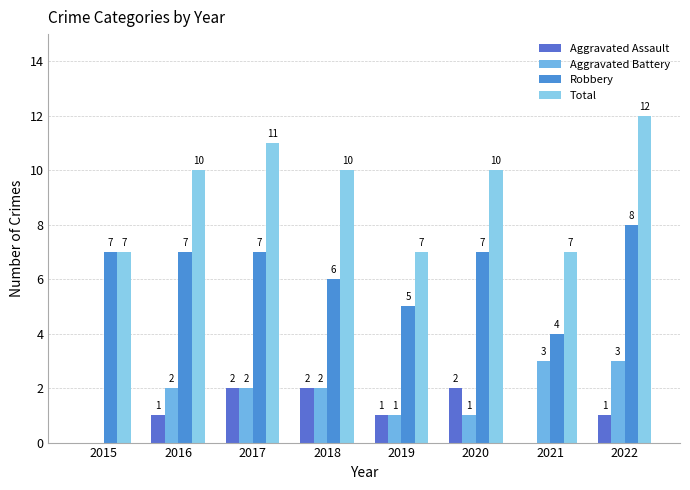

What is the sum of the Total values at 2015 and 2016?

17